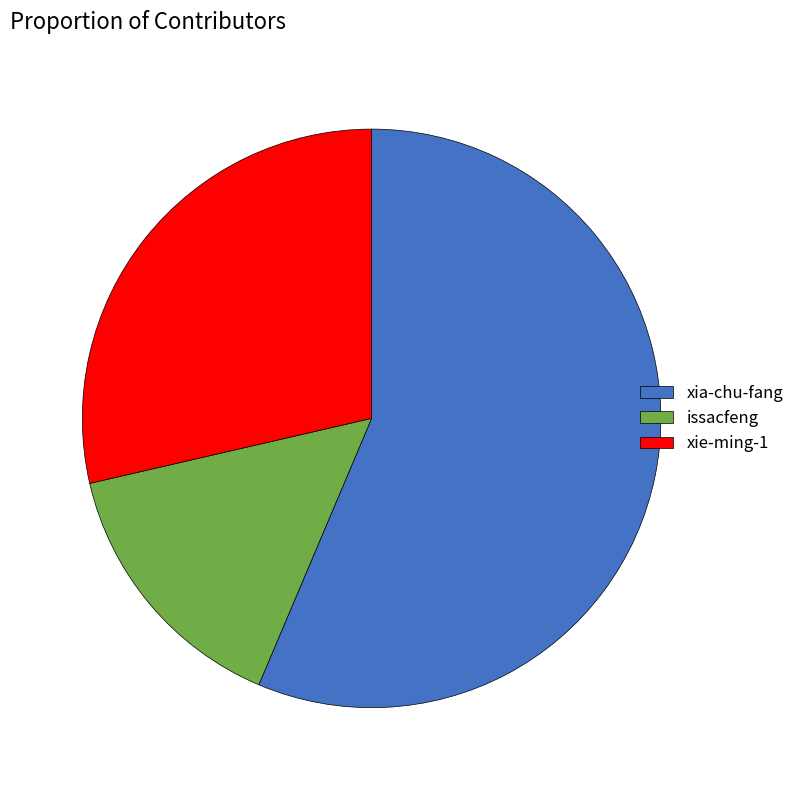

Which slice is the smallest?

issacfeng